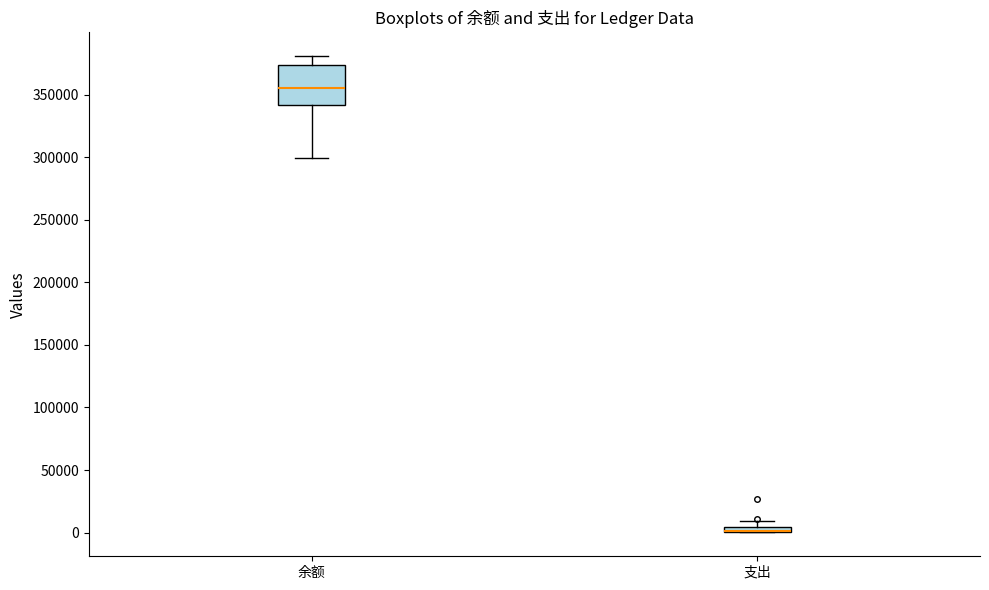

Comparing the boxes themselves (not the whiskers), which one is the tallest?

余额